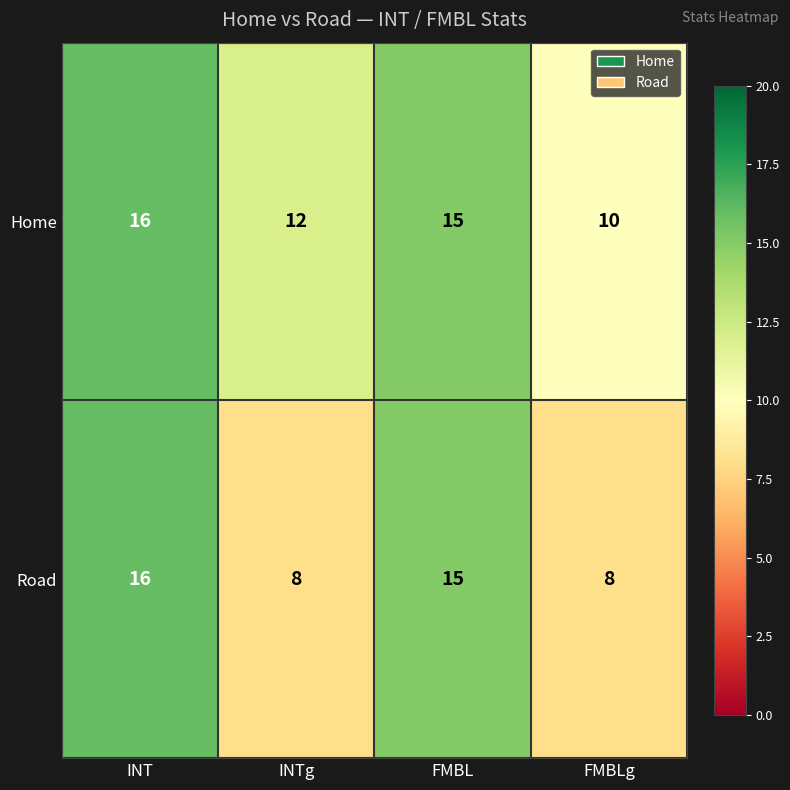

Reading left to right, what are all the values shown in this chart?

Home: 16	12	15	10
Road: 16	8	15	8